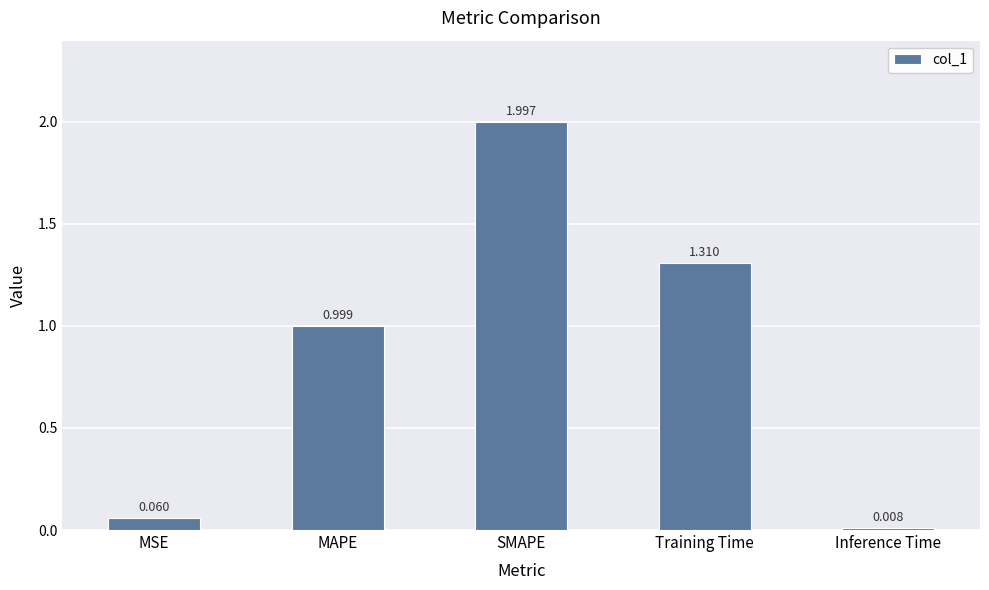

What is the label of the 5th bar from the right?

MSE